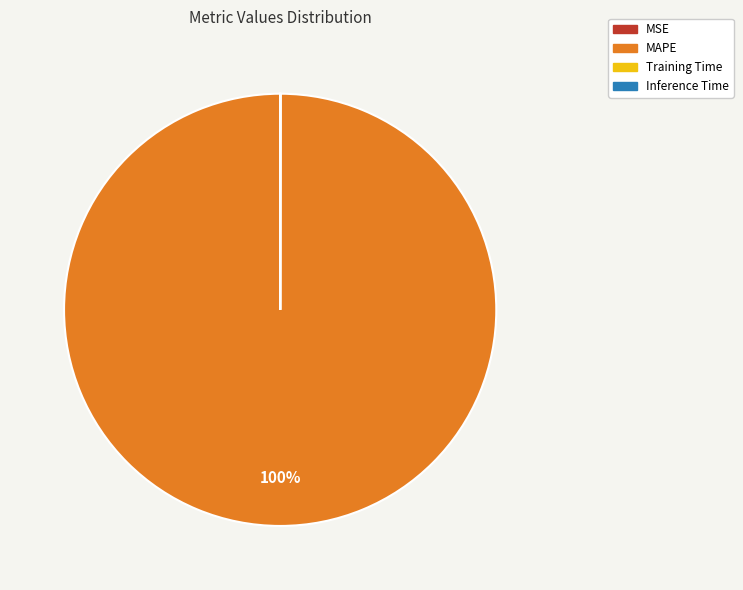

Which category accounts for the majority?

MAPE